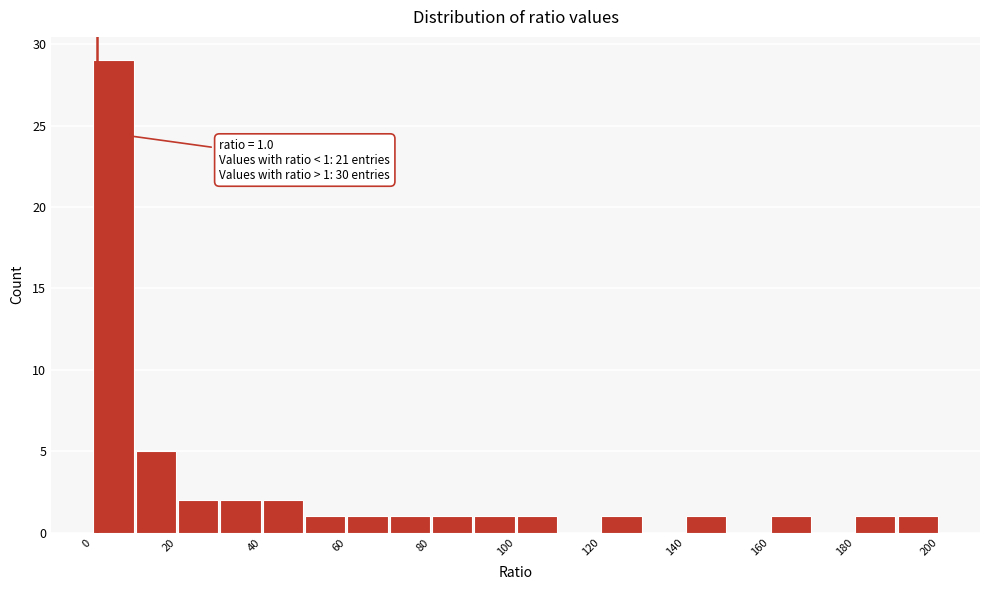

Over which range of the x-axis is the bar tallest?

0 to 10